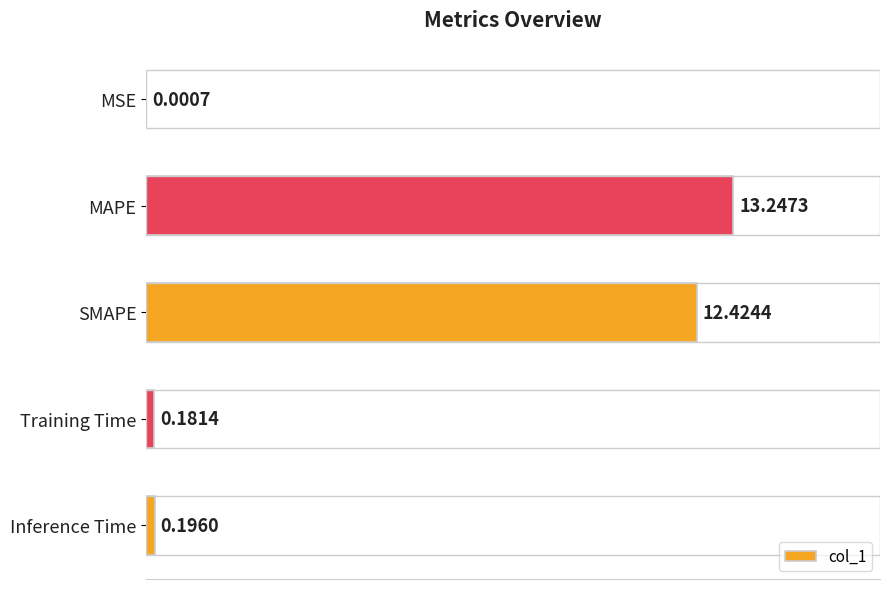

Between SMAPE and MAPE, which is larger?

MAPE